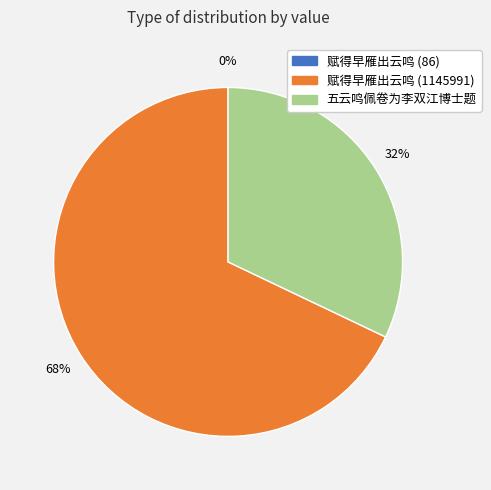

What is the majority slice?

赋得早雁出云鸣 (1145991)